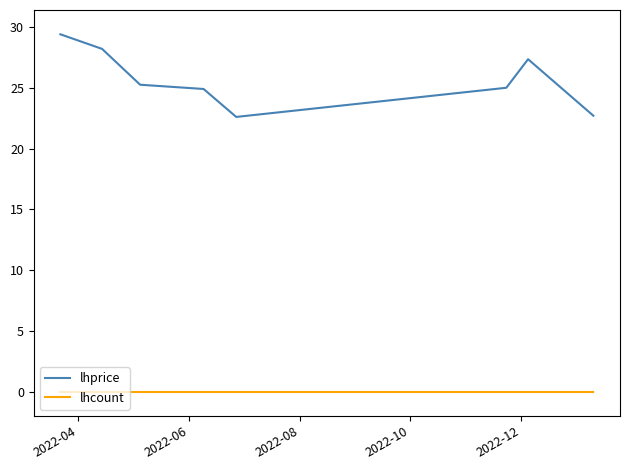

True or false: lhcount and lhprice intersect in this chart.

False